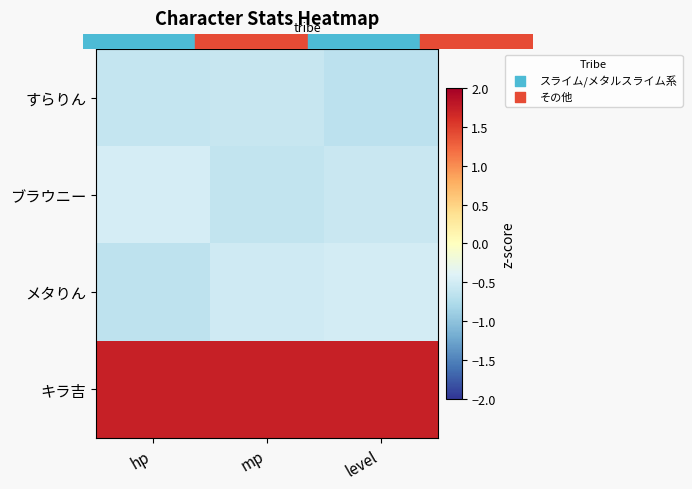

Reading left to right, list all the values displayed in this chart.

すらりん: hp=-0.6	mp=-0.6	level=-0.7
ブラウニー: hp=-0.5	mp=-0.6	level=-0.6
メタりん: hp=-0.6	mp=-0.5	level=-0.5
キラ吉: hp=1.7	mp=1.7	level=1.7